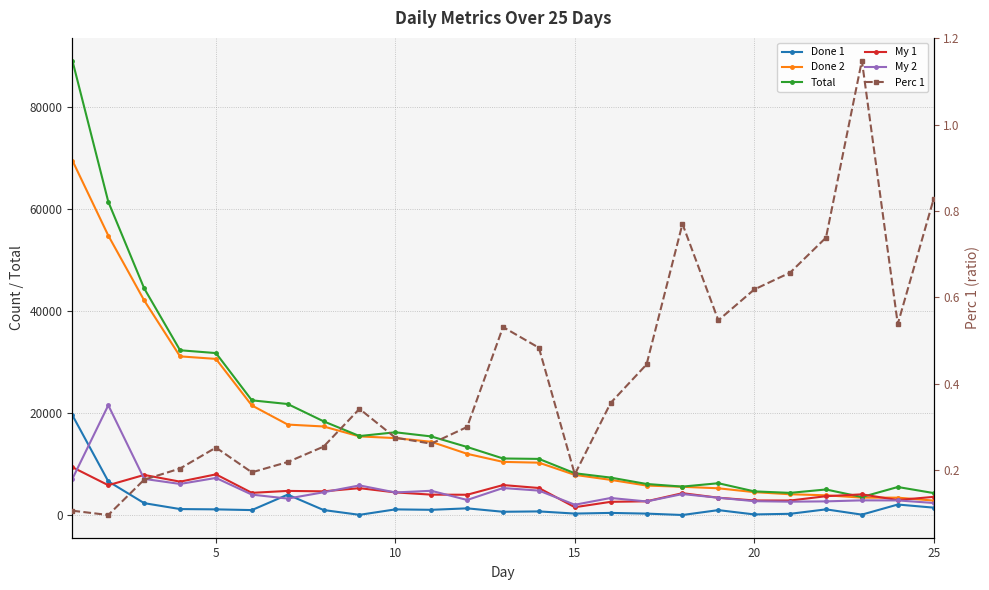

The Done 2 series shows 83486.5 at 5. True or false?

False